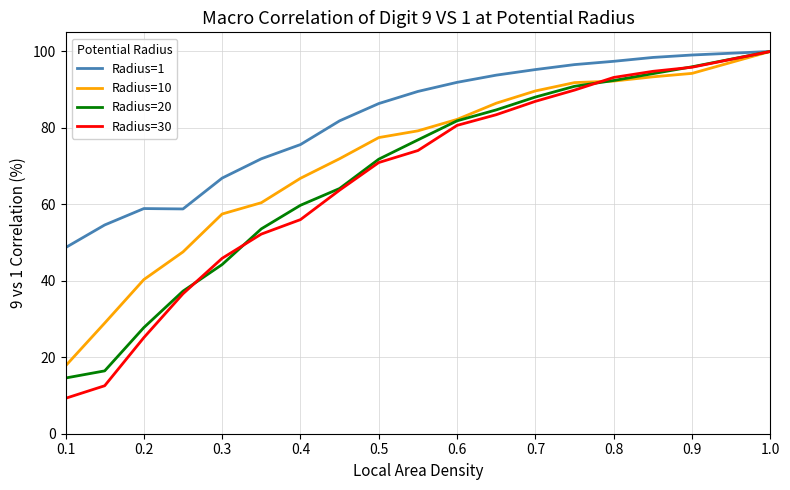

What is the difference between the second highest and second lowest values in the Radius=1 series?

44.5